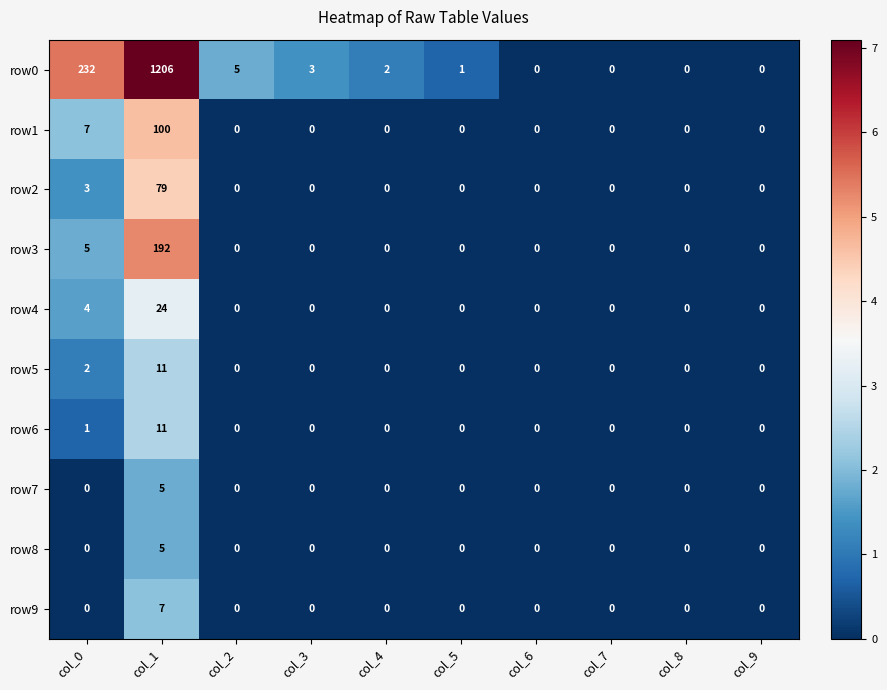

True or false: row7 has a value of 0 at col_7.

True